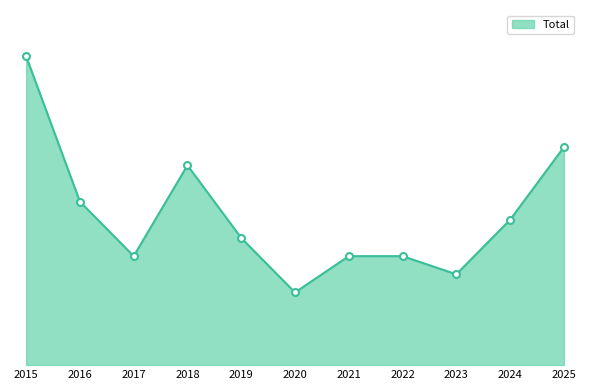

Is this an area chart (filled region under the line)?

Yes